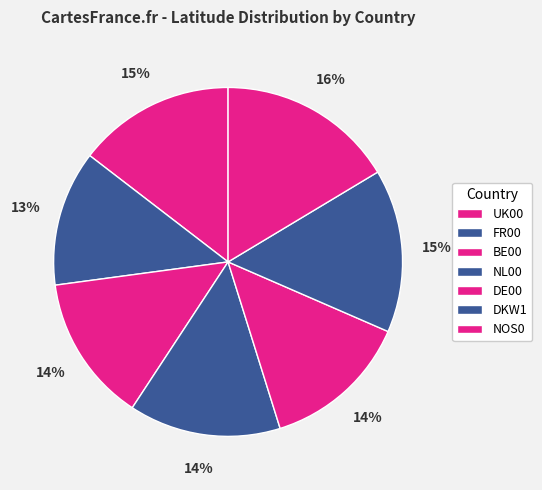

Which category has the biggest portion of the pie?

NOS0